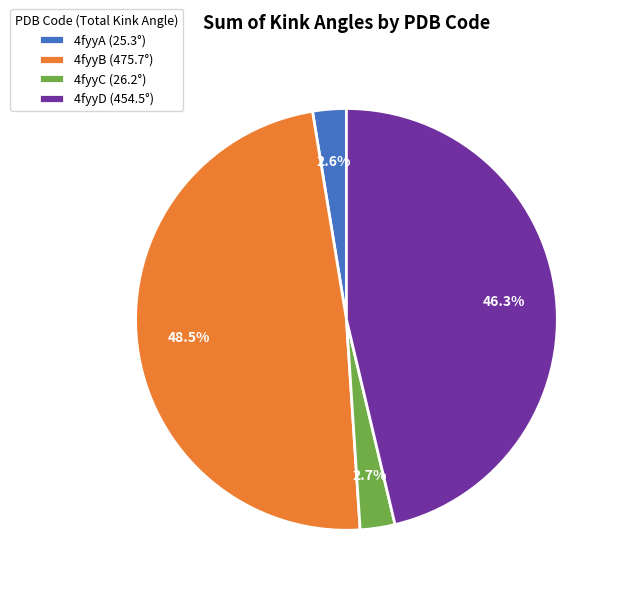

Does 4fyyD (454.5°) account for over 50% of the chart?

No